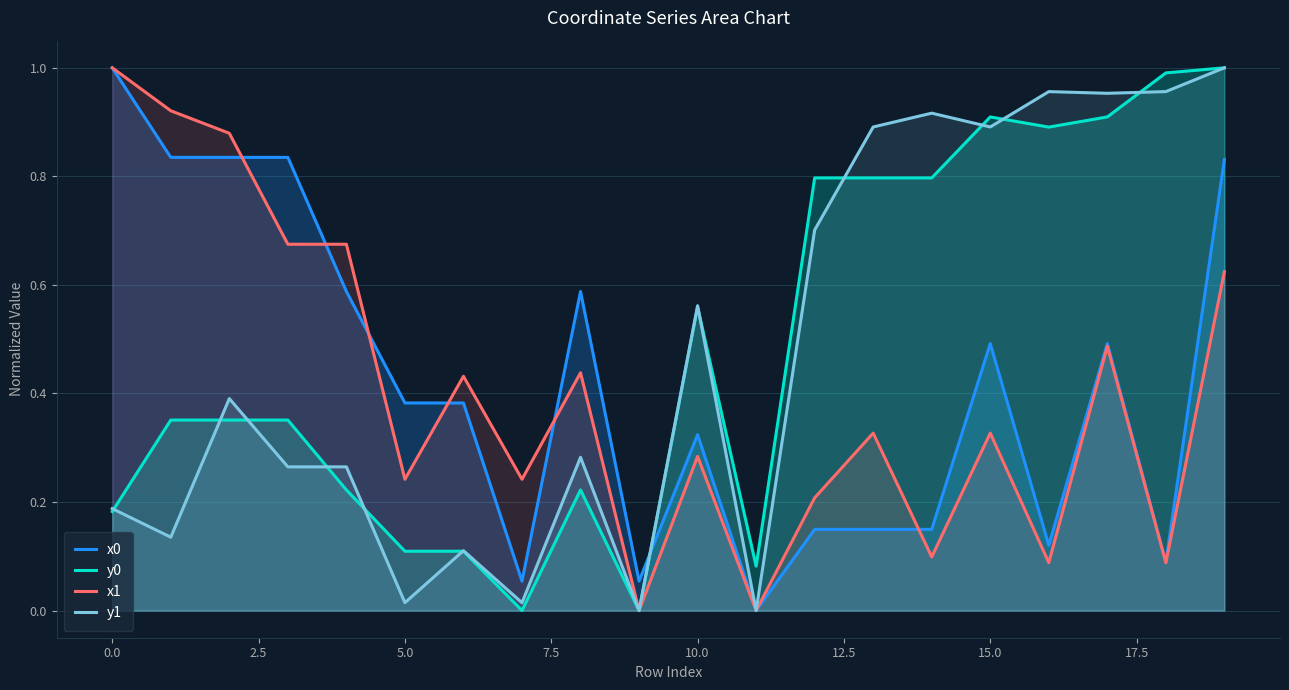

What is the sum of all x0 values?

8.4